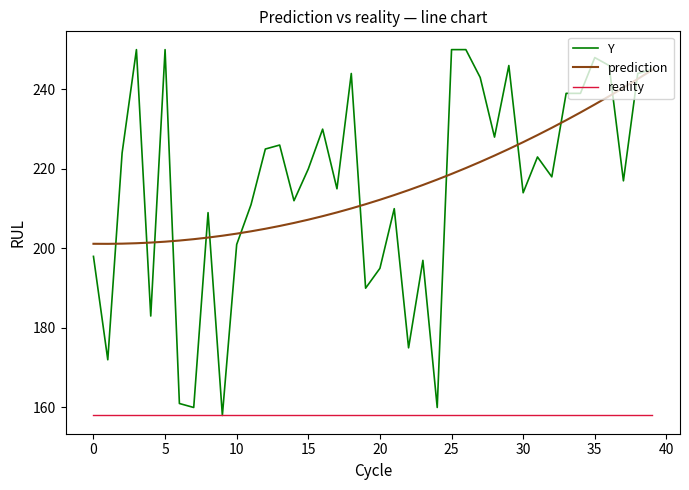

What is the highest value of the prediction series?

244.9